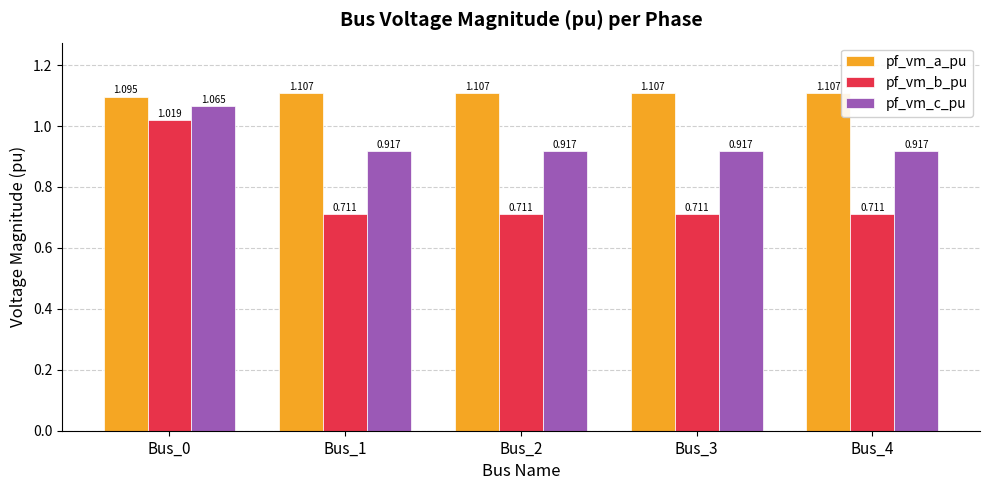

What is the total value across all series at Bus_4?

2.7